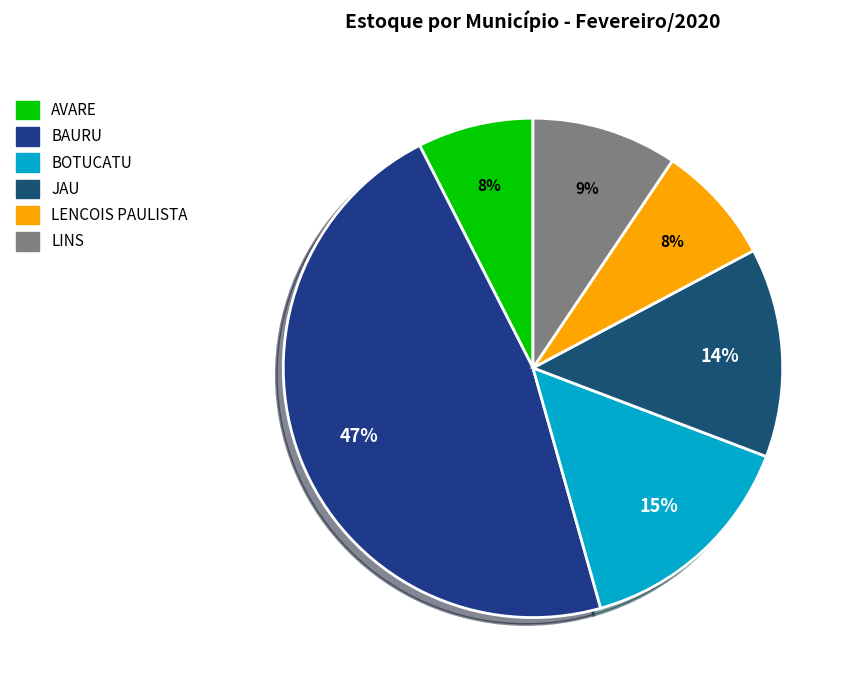

Do JAU and BAURU together represent more than half of the pie?

Yes